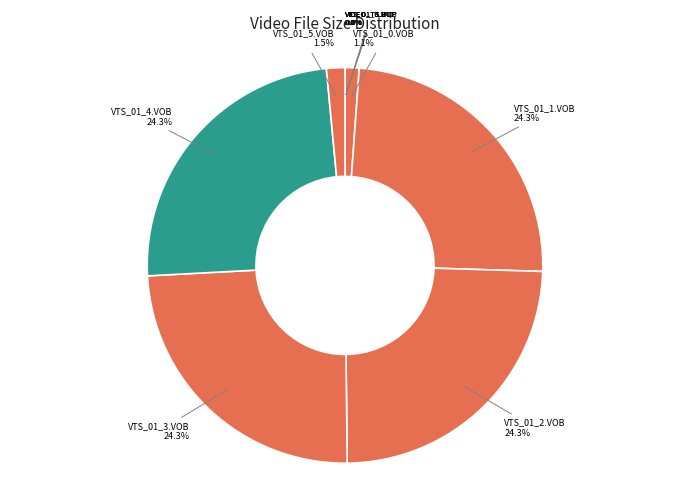

Combined, what portion of the pie is VTS_01_2.VOB and VTS_01_0.VOB?

25.5%